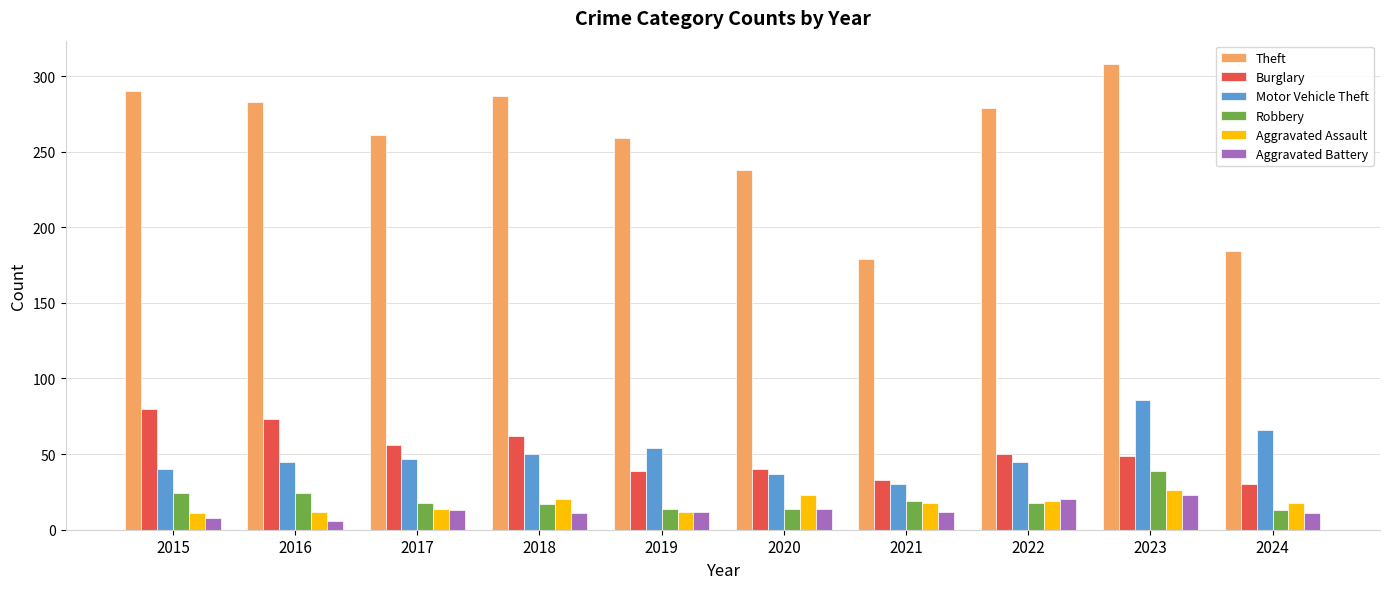

The value of Burglary at 2018 is 88. True or false?

False